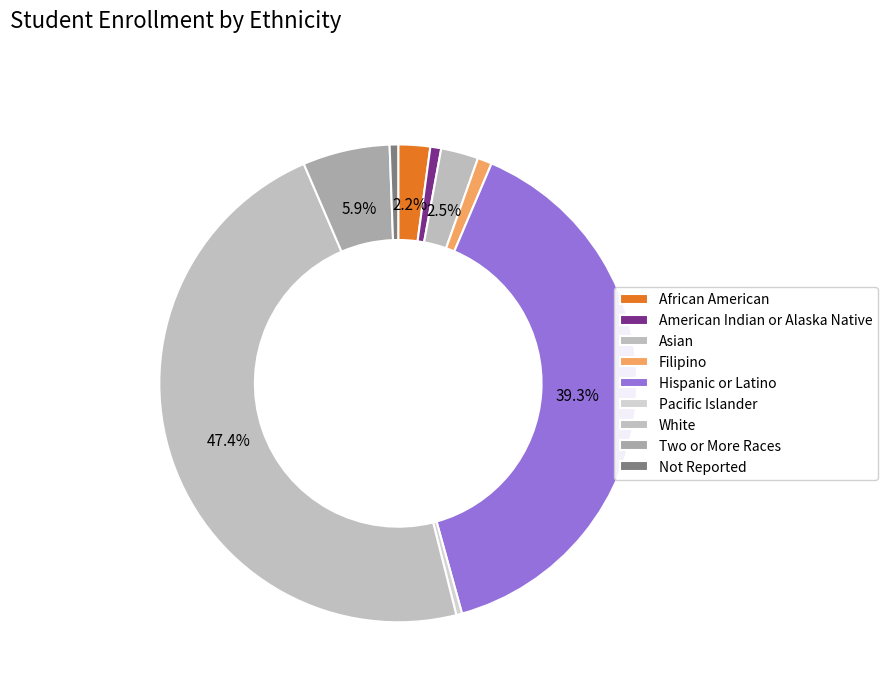

To the nearest percent, what is the combined percentage of Not Reported and White?

48%